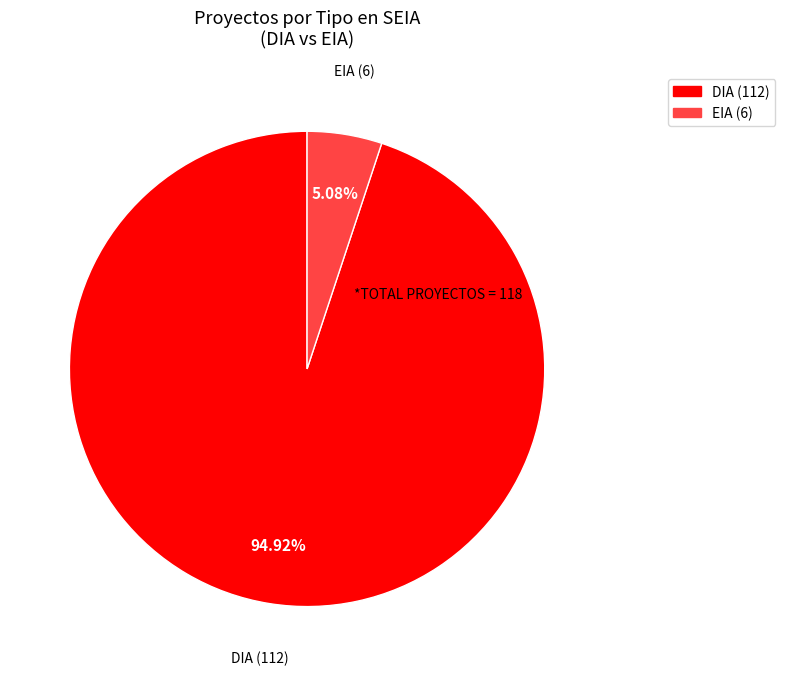

Is there a majority slice in this chart?

Yes